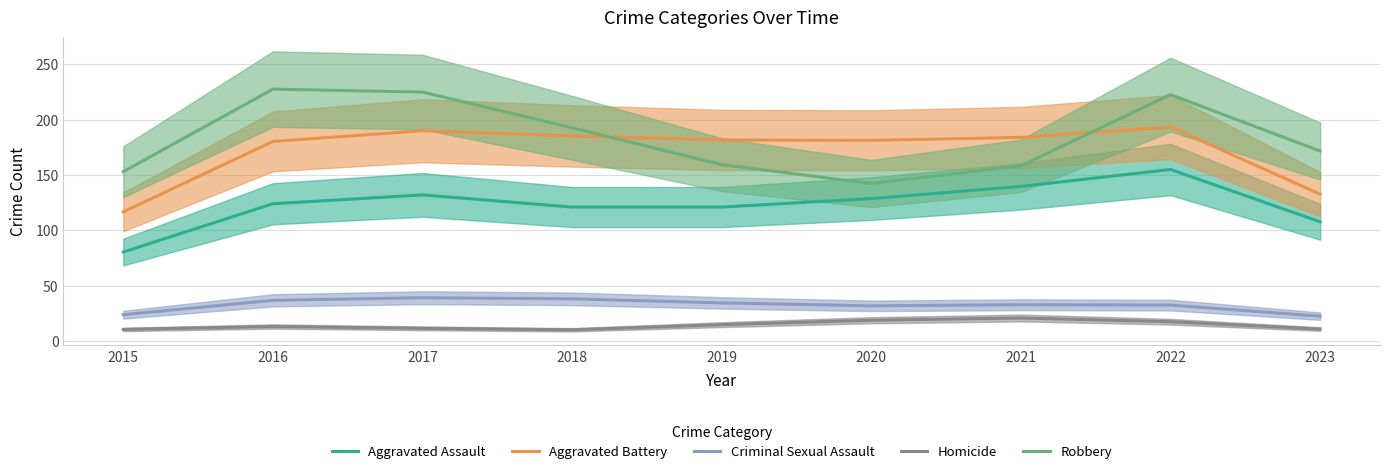

True or false: Criminal Sexual Assault and Aggravated Assault intersect in this chart.

False